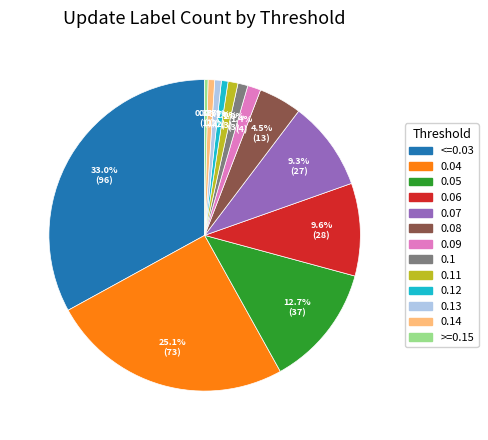

What is the largest slice in the pie chart?

<=0.03